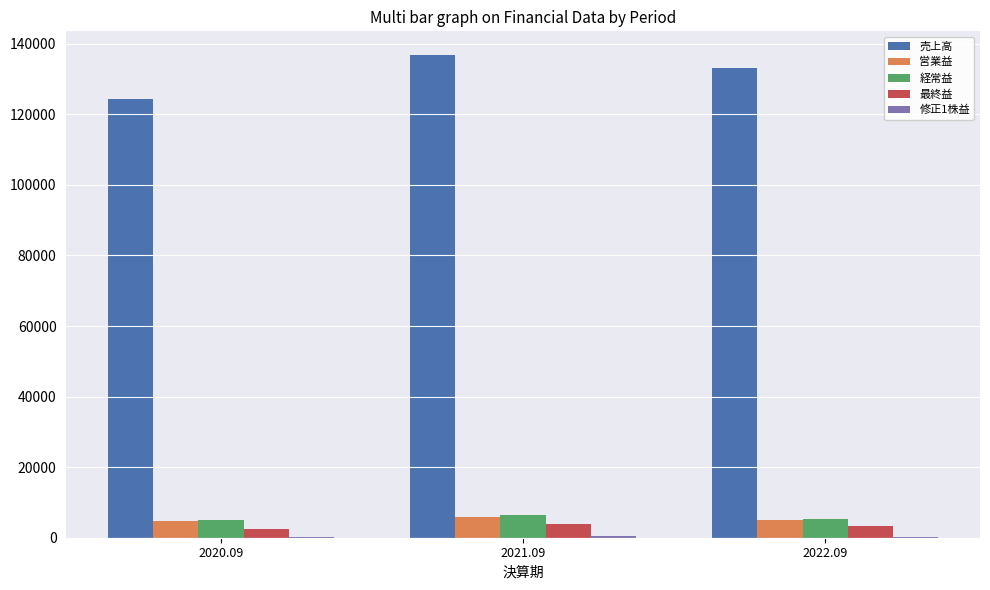

Count the number of categories in the chart.

3